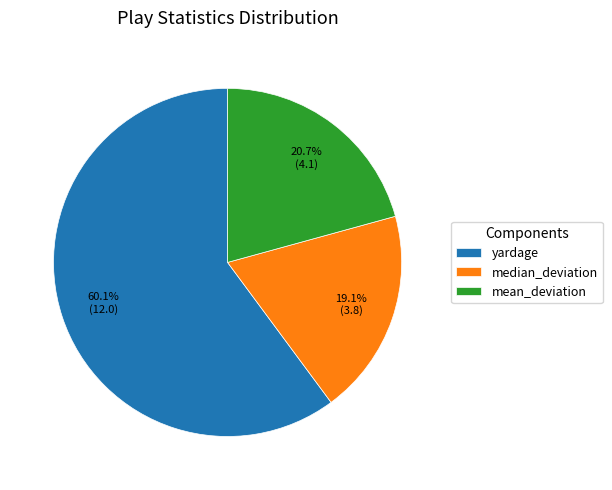

To the nearest percent, what is the difference between the largest and smallest slice percentages?

41%